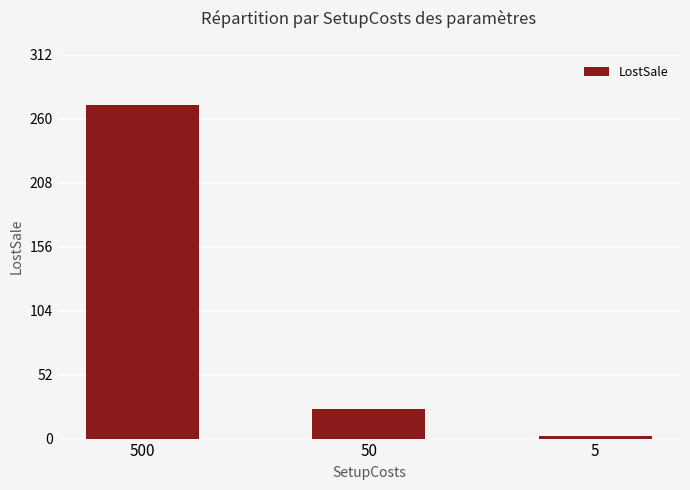

How many bars are there in total?

3